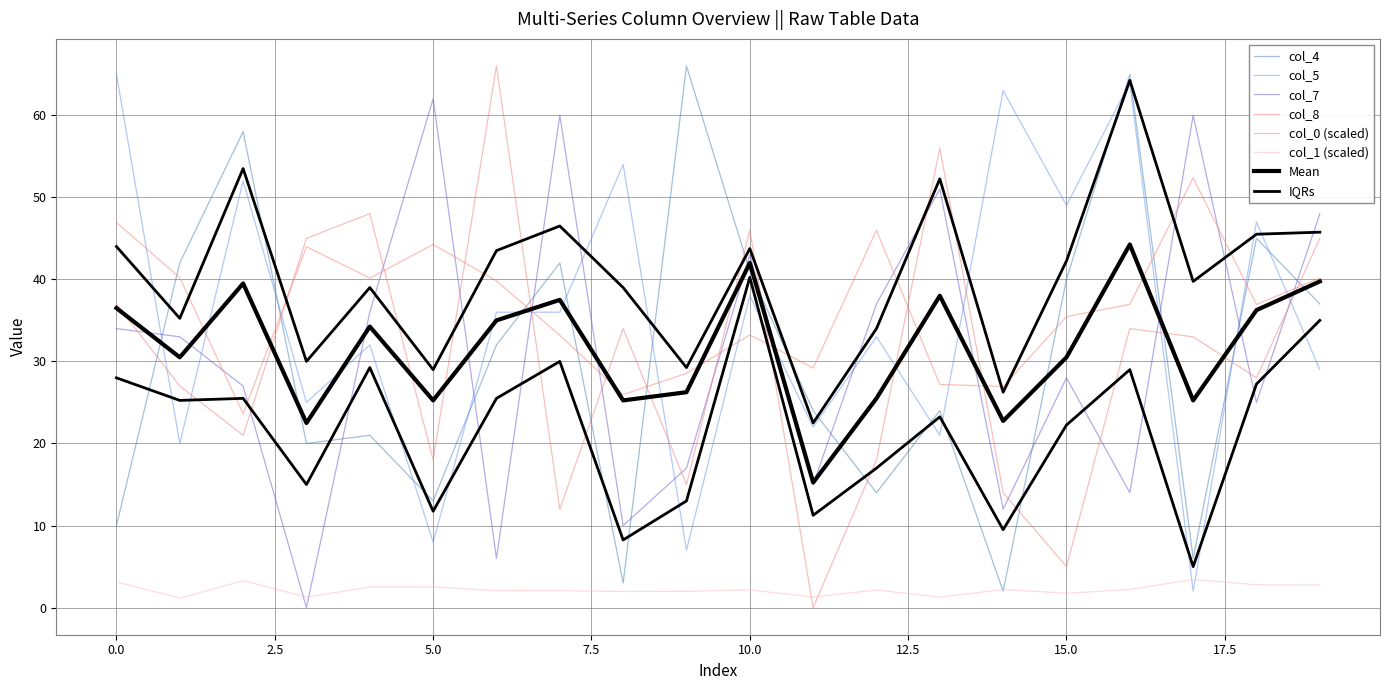

How many times do col_4 and col_0 cross each other?

10